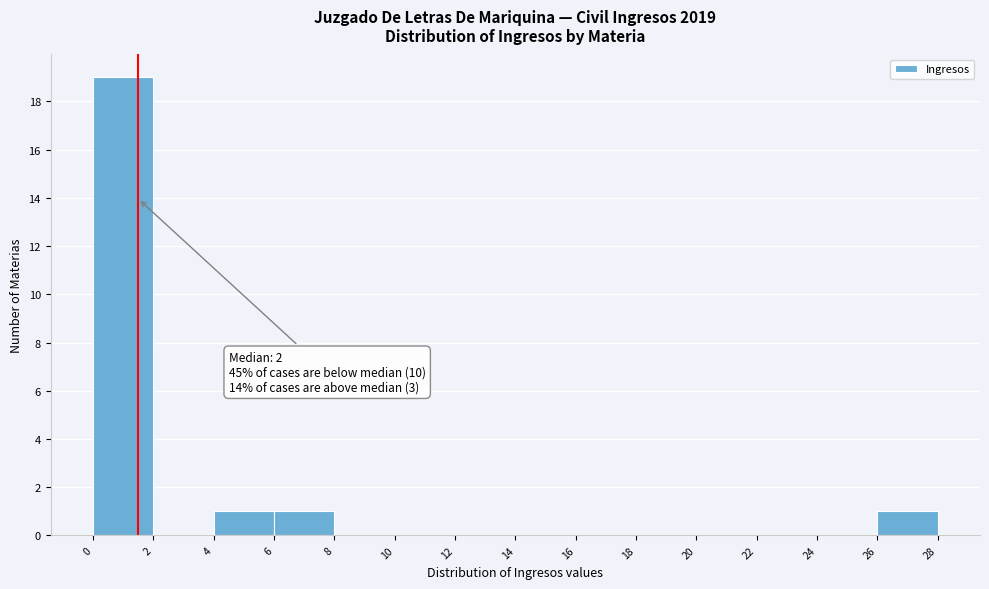

Reading left to right, list all the values displayed in this chart.

0=19	2=0	4=1	6=1	8=0	10=0	12=0	14=0	16=0	18=0	20=0	22=0	24=0	26=1